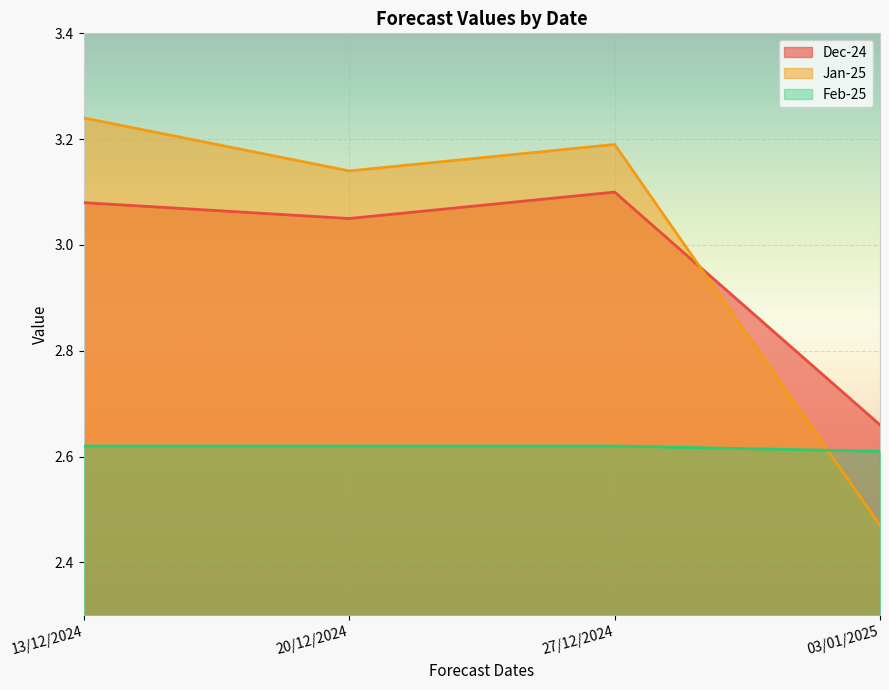

At which category is the sum across all series the highest?

13/12/2024